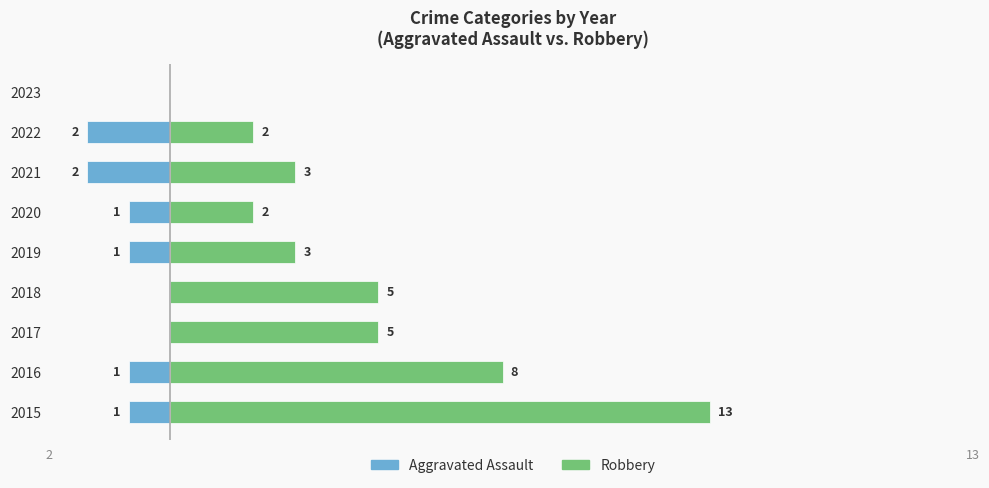

Rank the series by their maximum value, from lowest to highest.

Aggravated Assault, Robbery